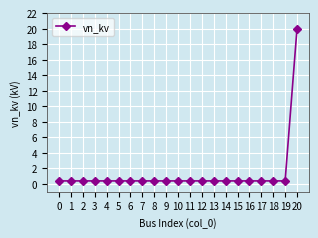

What is the difference between the maximum and minimum values?

19.6